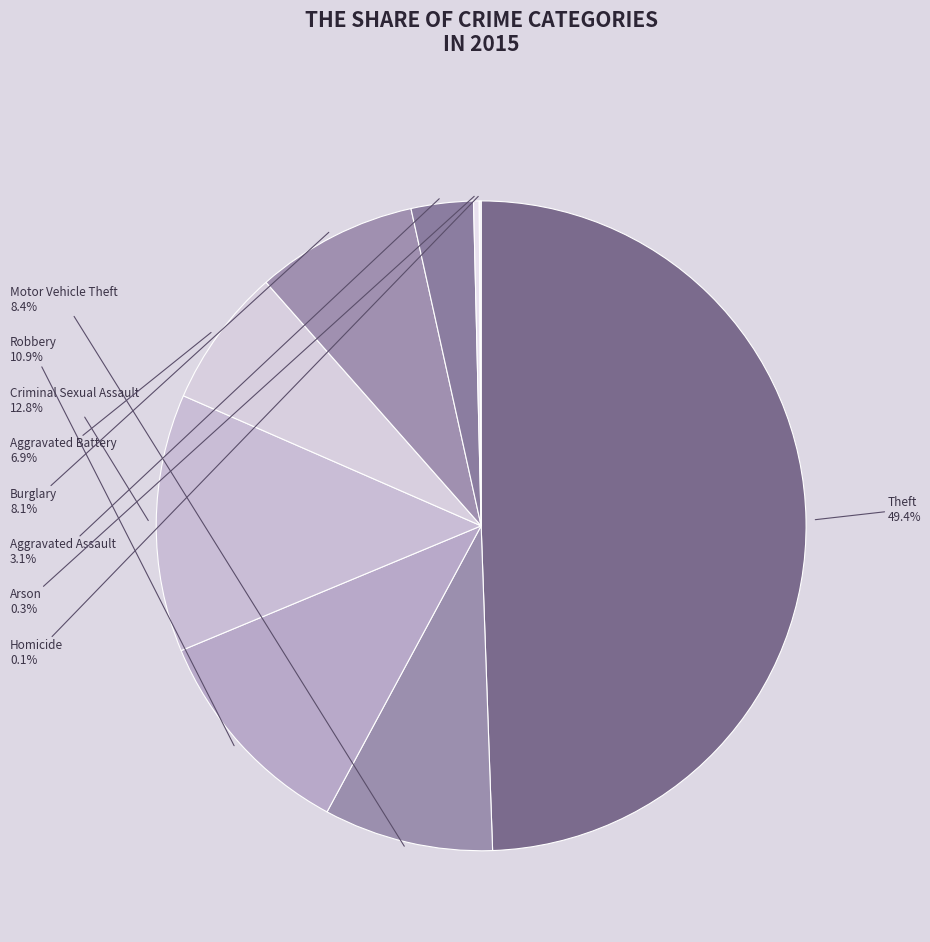

Which category has the biggest portion of the pie?

Theft